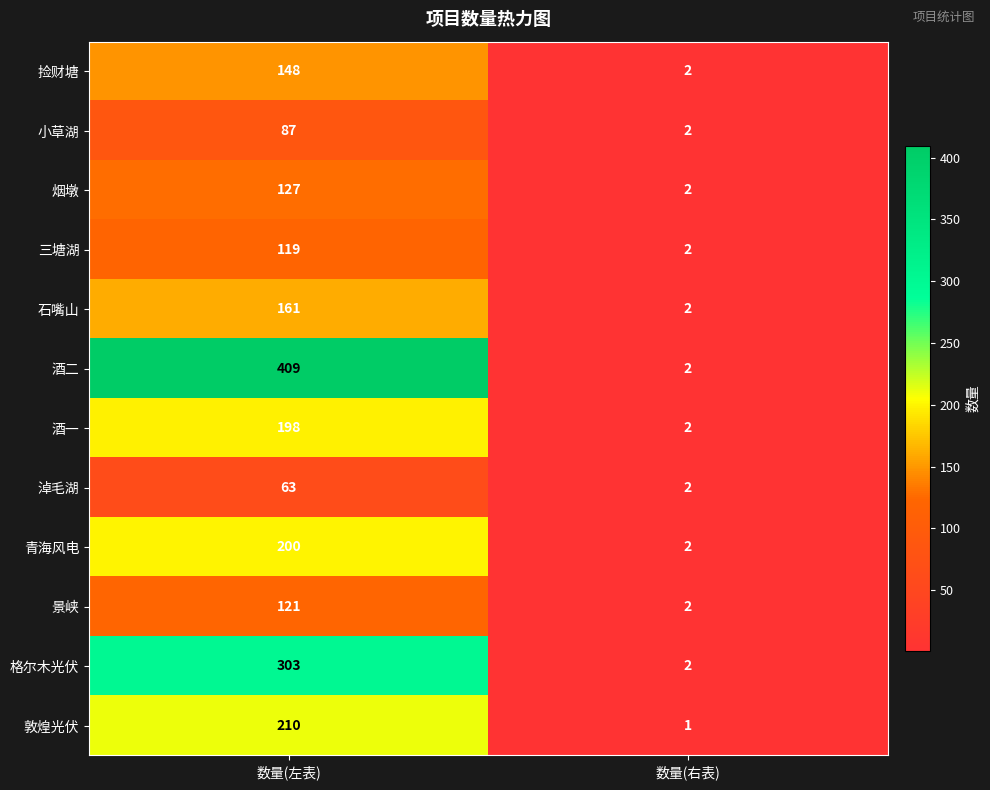

List the series in order of their peak value, highest first.

酒二, 格尔木光伏, 敦煌光伏, 青海风电, 酒一, 石嘴山, 捡财塘, 烟墩, 景峡, 三塘湖, 小草湖, 淖毛湖